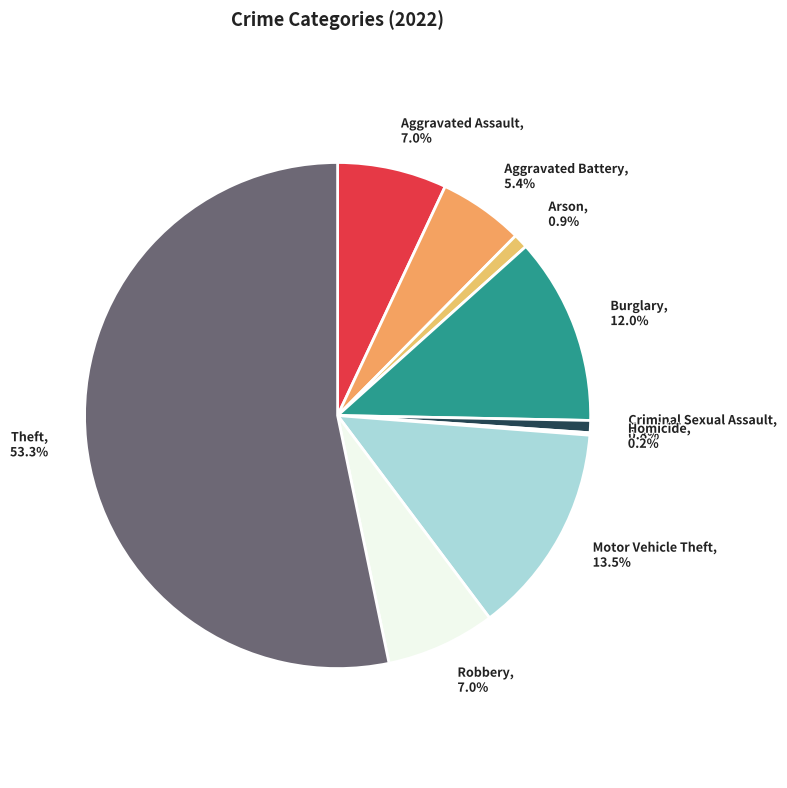

Which has a higher value, Robbery or Burglary?

Burglary